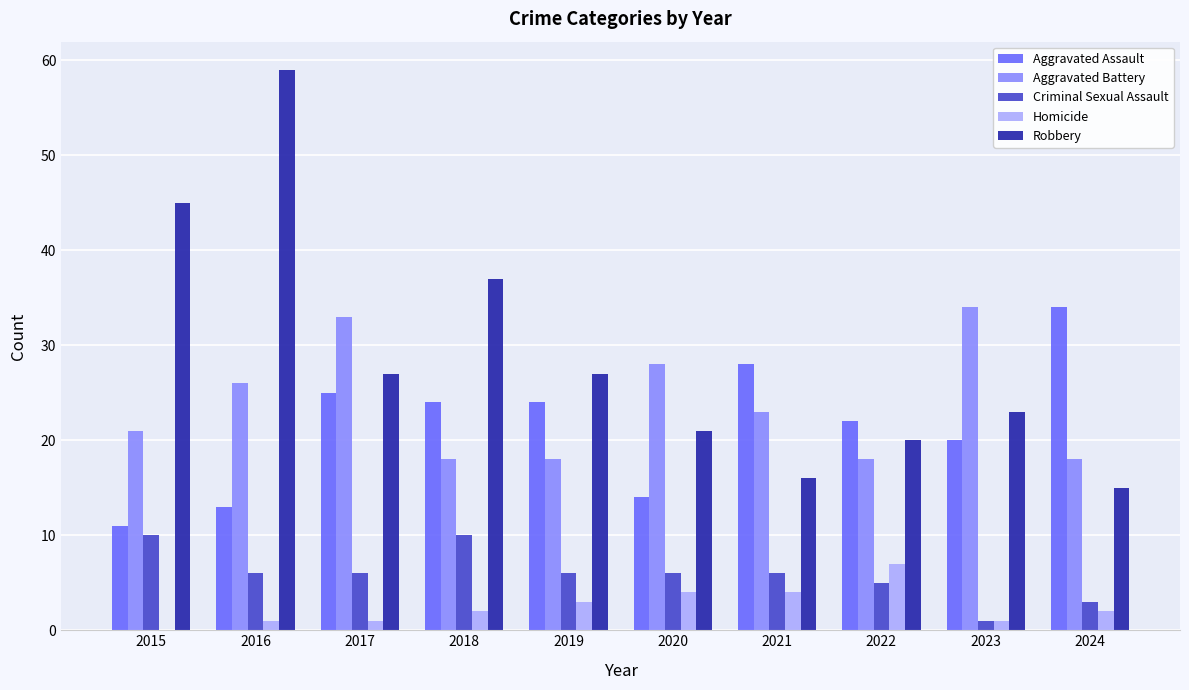

Reading left to right, list all the values displayed in this chart.

Aggravated Assault: 2015=11	2016=13	2017=25	2018=24	2019=24	2020=14	2021=28	2022=22	2023=20	2024=34
Aggravated Battery: 2015=21	2016=26	2017=33	2018=18	2019=18	2020=28	2021=23	2022=18	2023=34	2024=18
Criminal Sexual Assault: 2015=10	2016=6	2017=6	2018=10	2019=6	2020=6	2021=6	2022=5	2023=1	2024=3
Homicide: 2015=0	2016=1	2017=1	2018=2	2019=3	2020=4	2021=4	2022=7	2023=1	2024=2
Robbery: 2015=45	2016=59	2017=27	2018=37	2019=27	2020=21	2021=16	2022=20	2023=23	2024=15